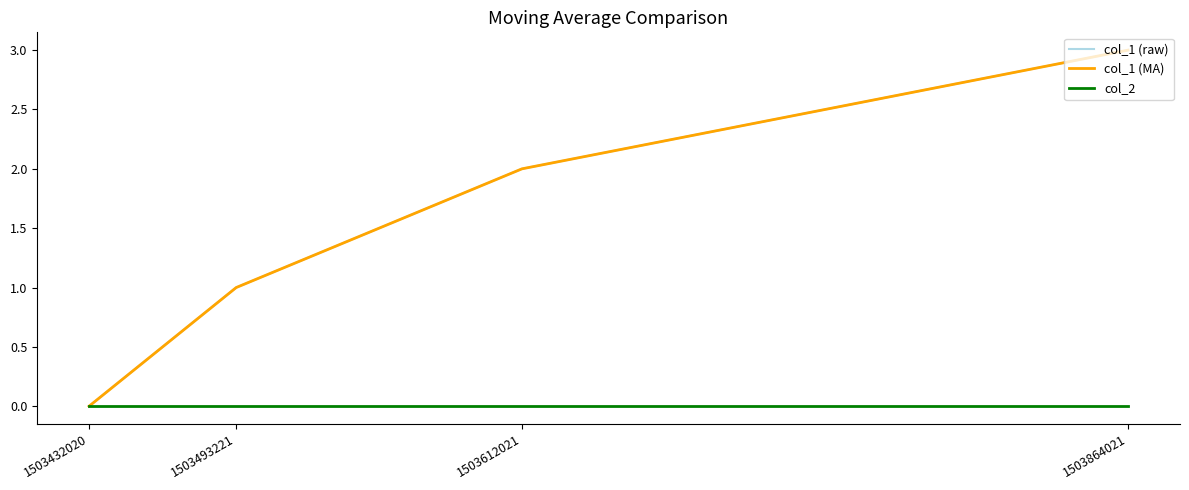

Does the chart have visible grid lines?

No